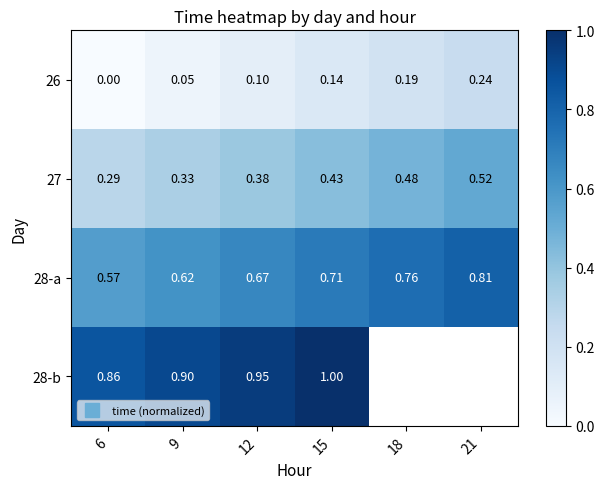

At which category is the sum across all series the highest?

15